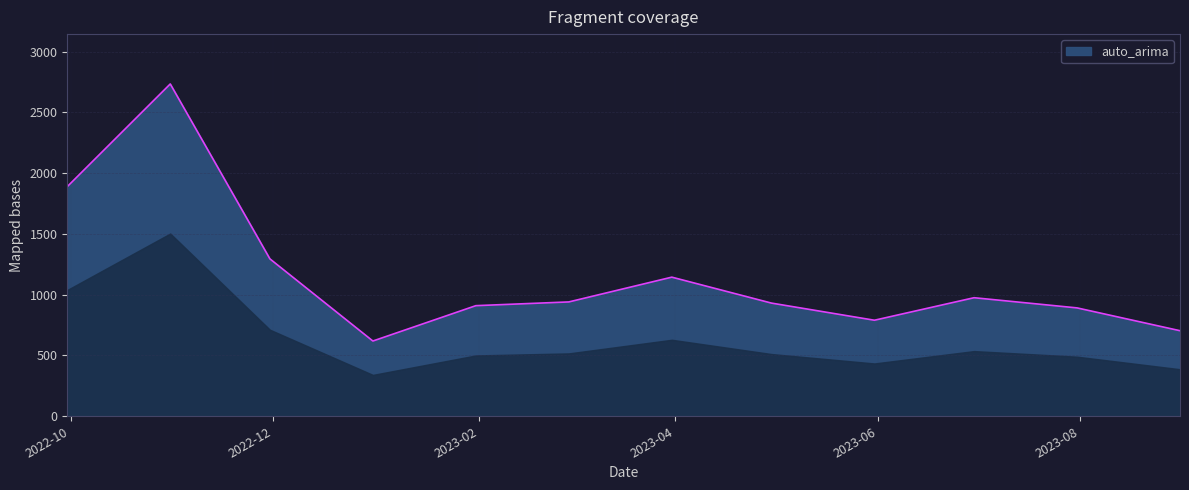

What is the minimum value shown in the chart?

619.1